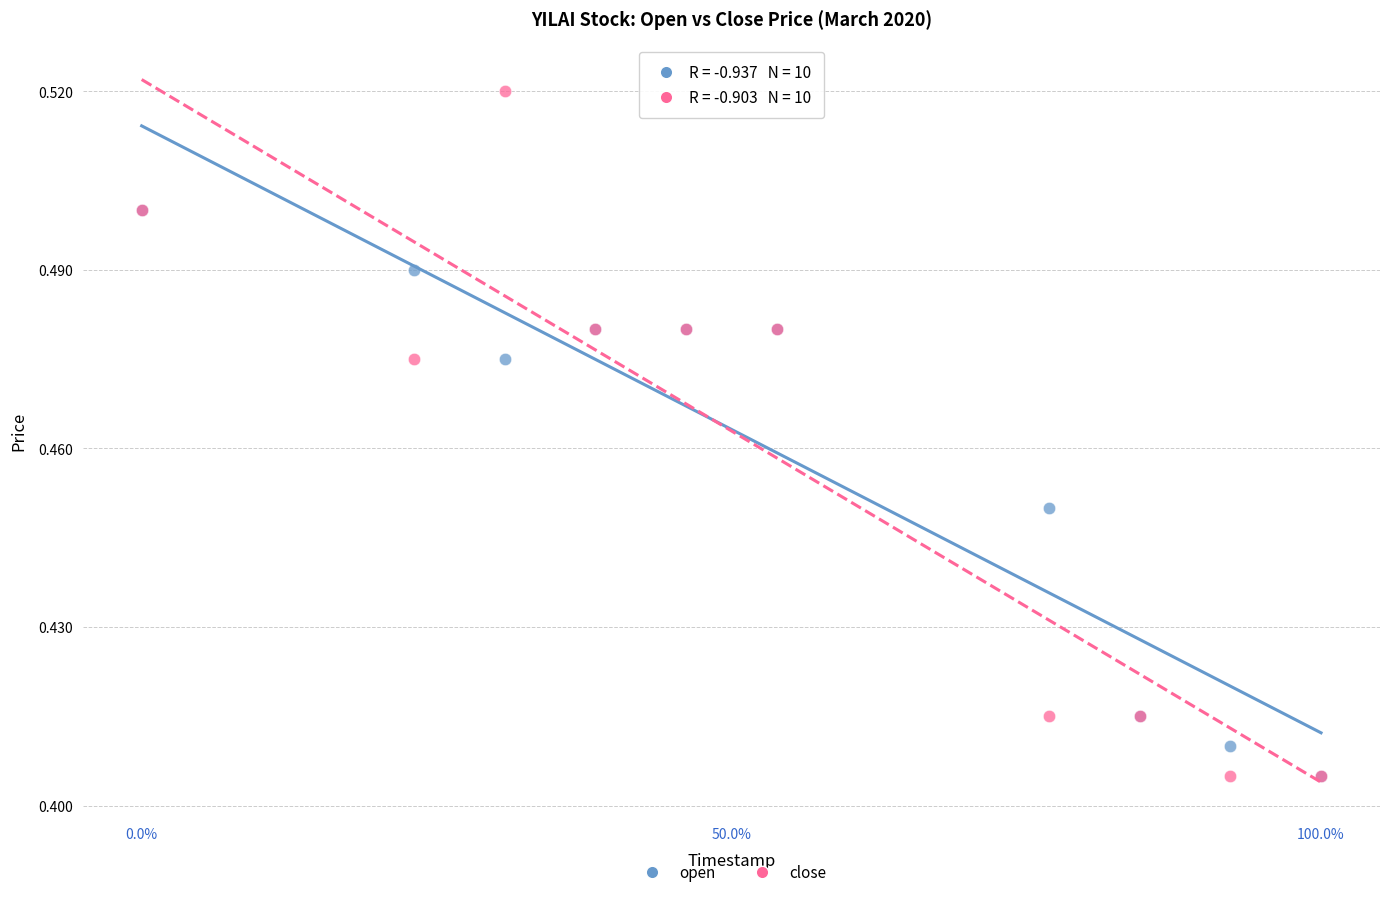

Which series reaches the maximum Y coordinate?

close